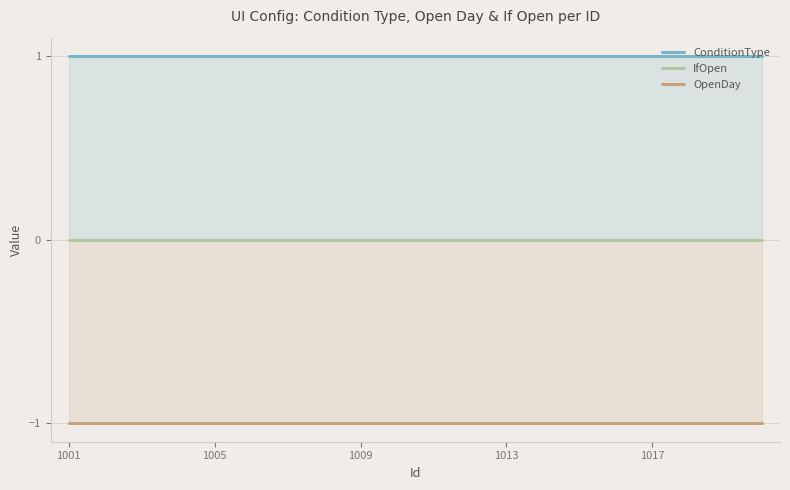

True or false: IfOpen and ConditionType cross at least once.

False